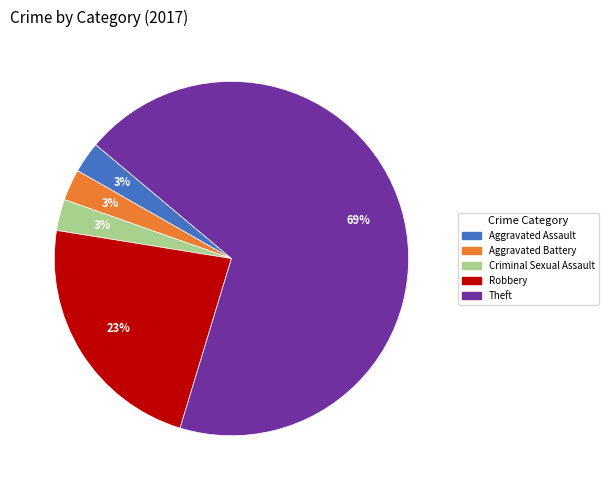

To the nearest percent, what is the average slice percentage?

20%